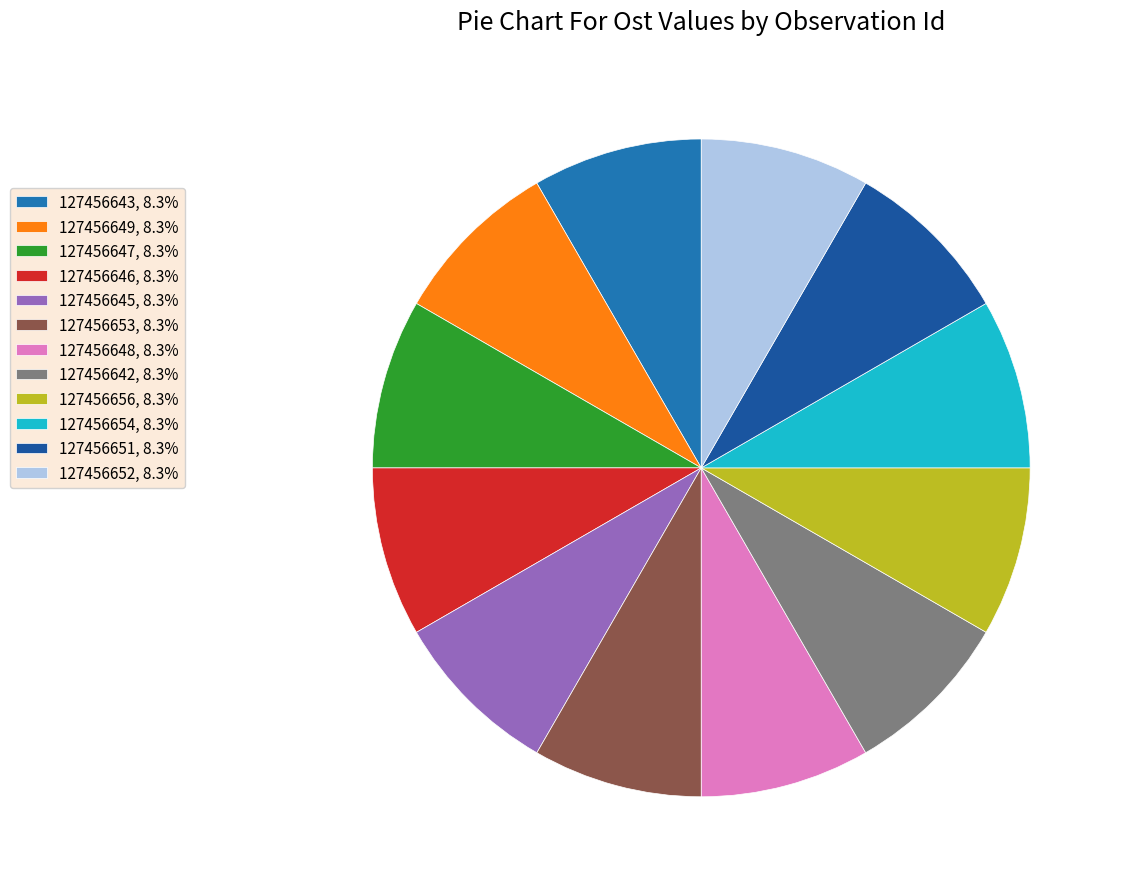

Is there any slice that represents more than half of the pie?

No